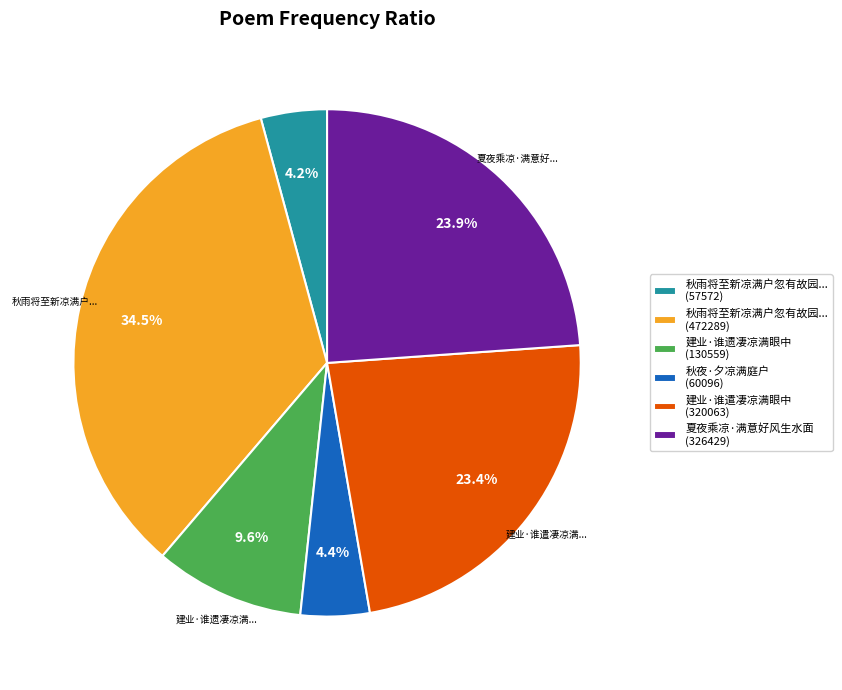

To the nearest percent, what is the average slice percentage?

17%